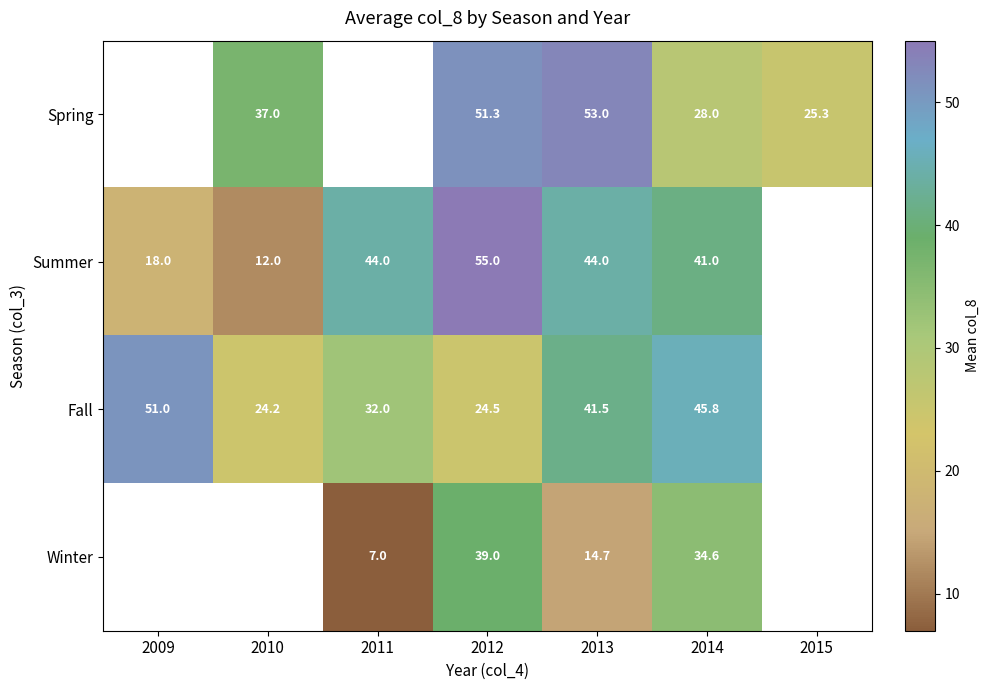

What is the difference between the Fall values at 2010 and 2014?

21.6